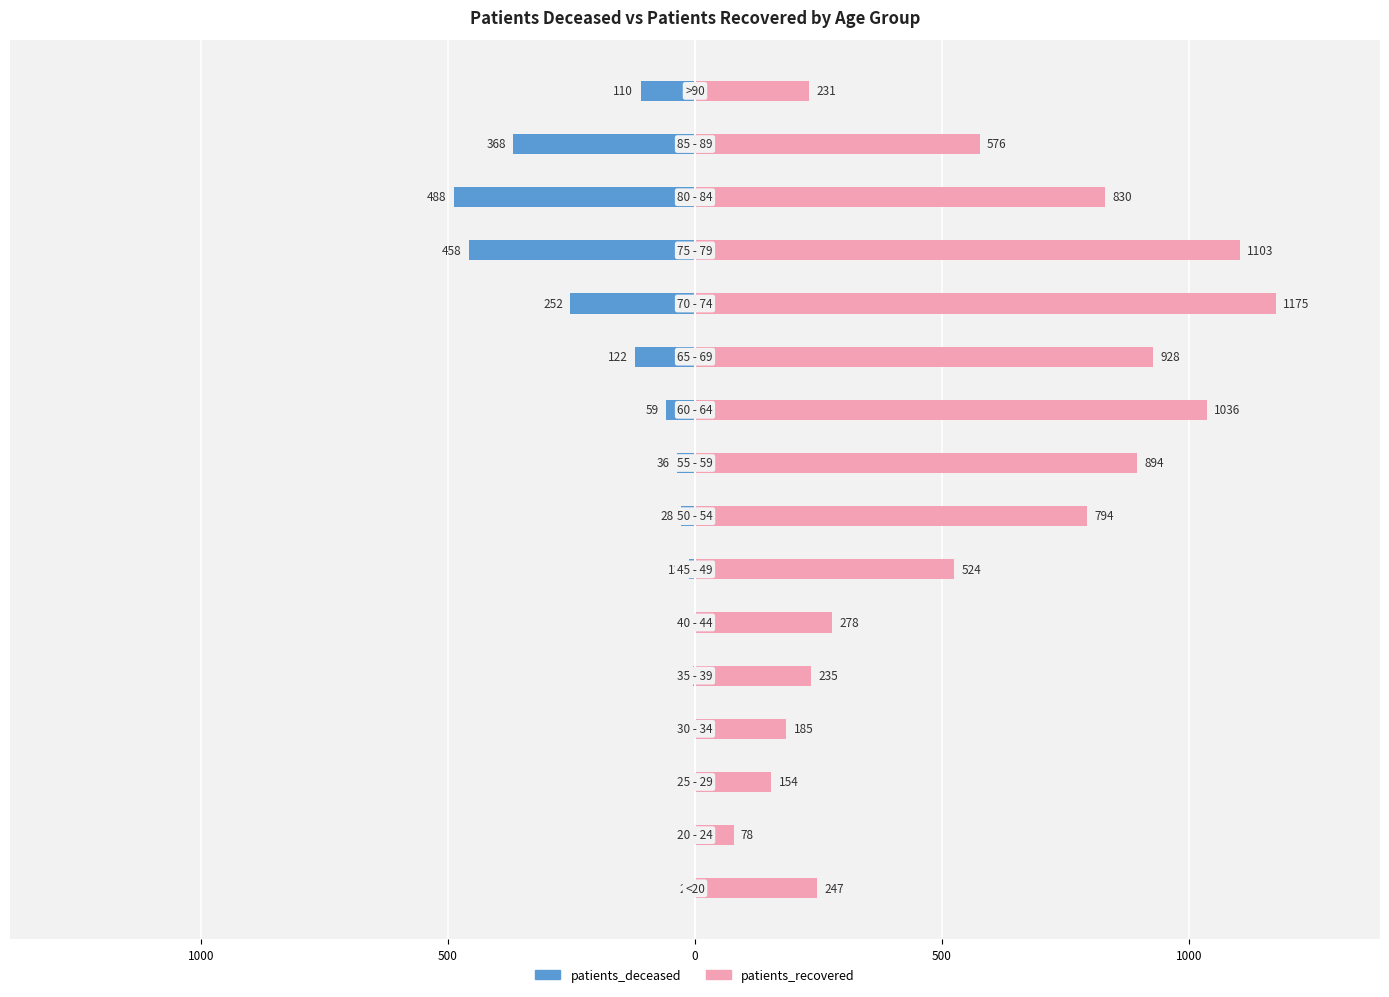

What are all the series names shown in the legend?

patients_deceased, patients_recovered